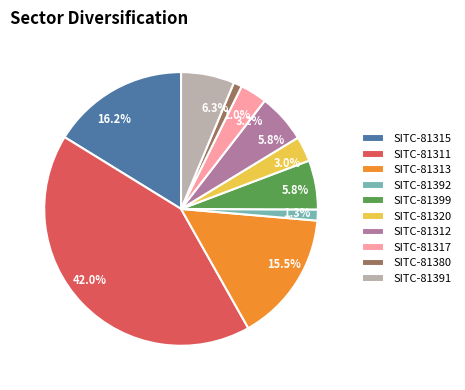

Which slice is the largest?

SITC-81311